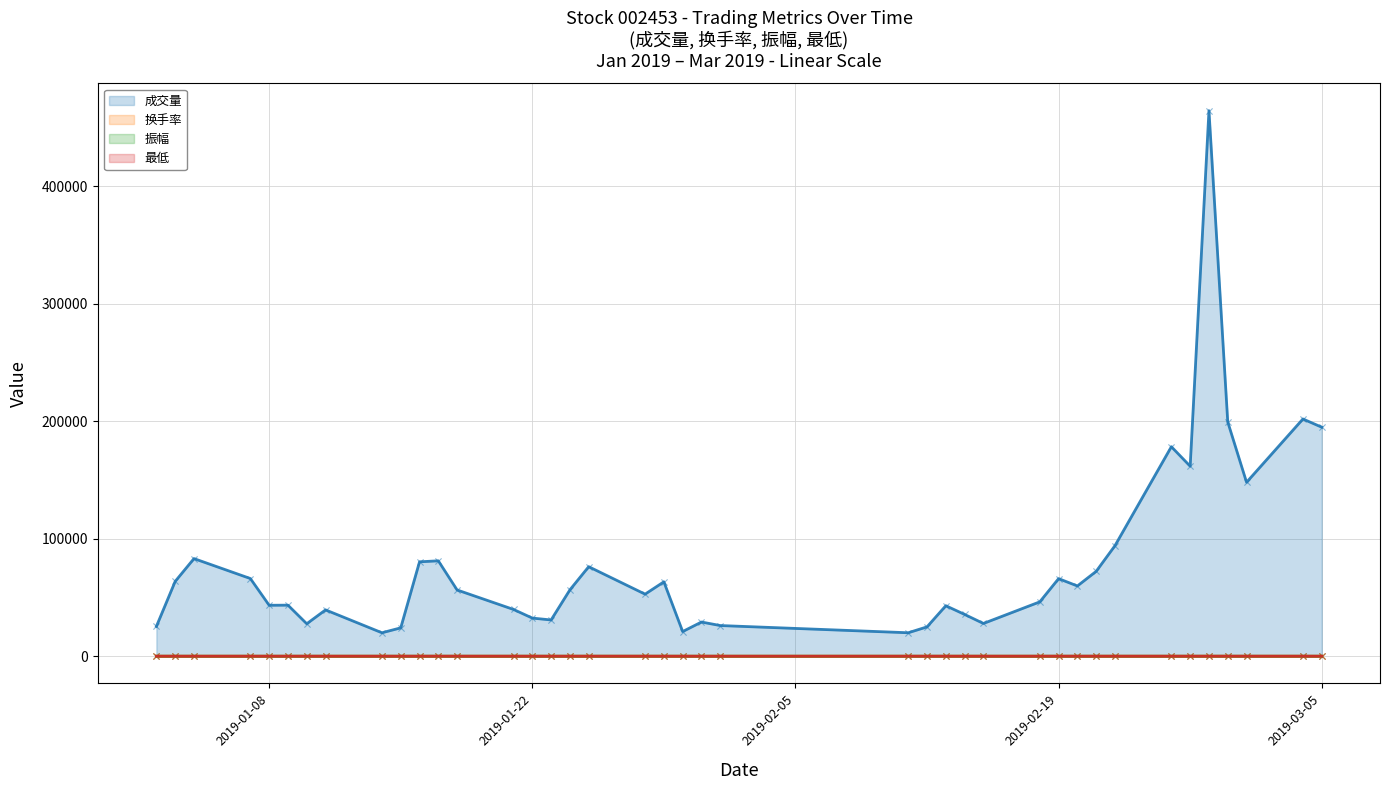

Which series has the widest spread of Y values?

成交量